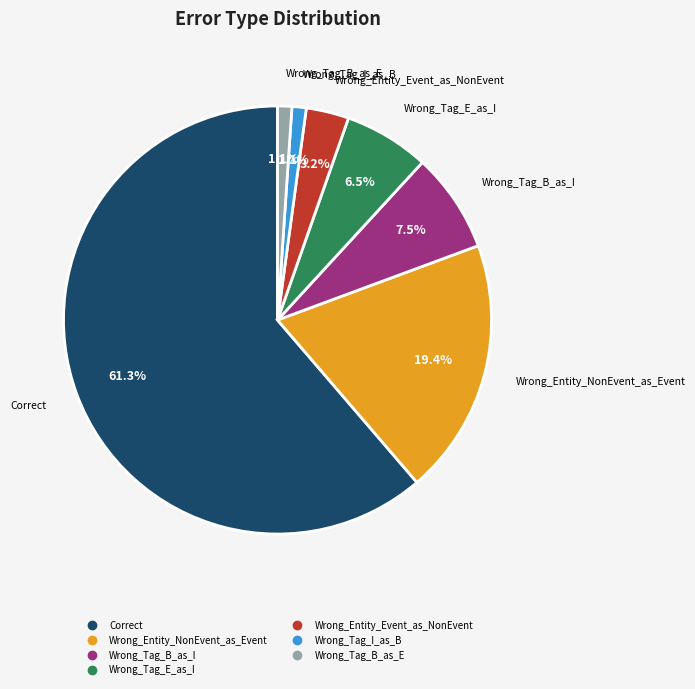

Which category accounts for the majority?

Correct